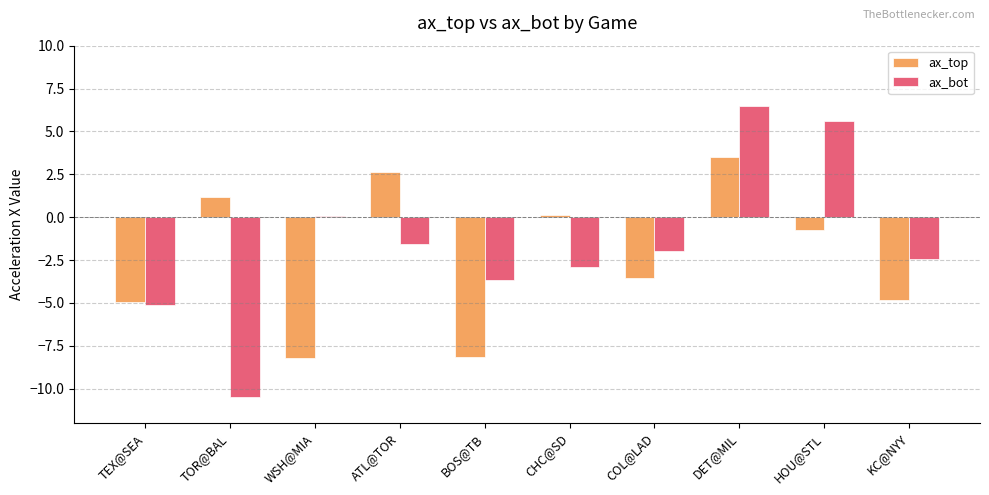

At which label does ax_top first exceed 0?

TOR@BAL